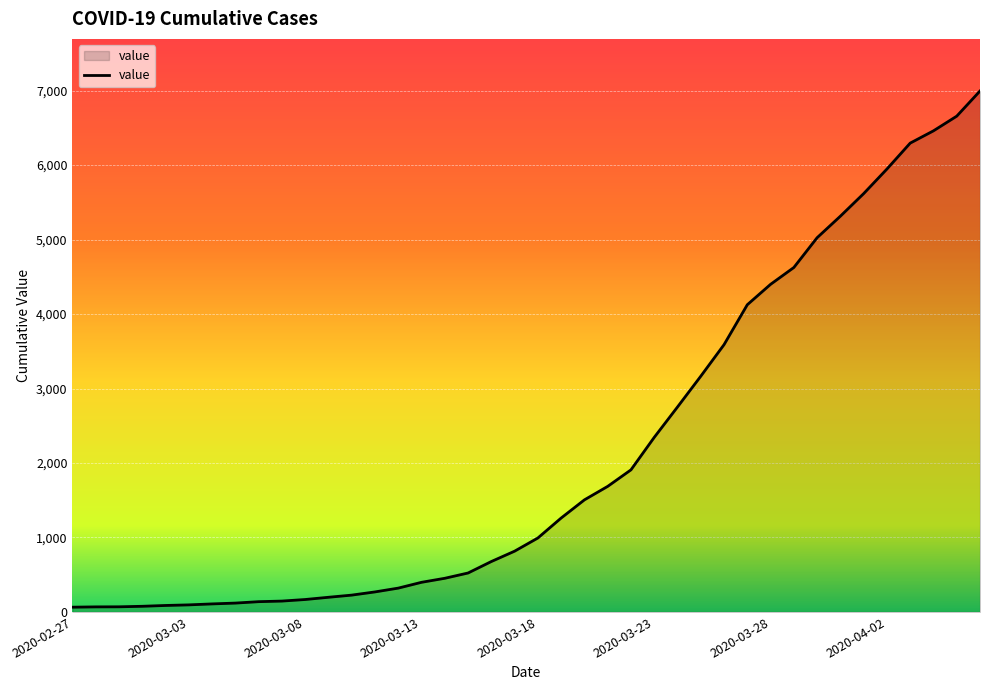

What is the difference between the maximum and minimum values?

6931